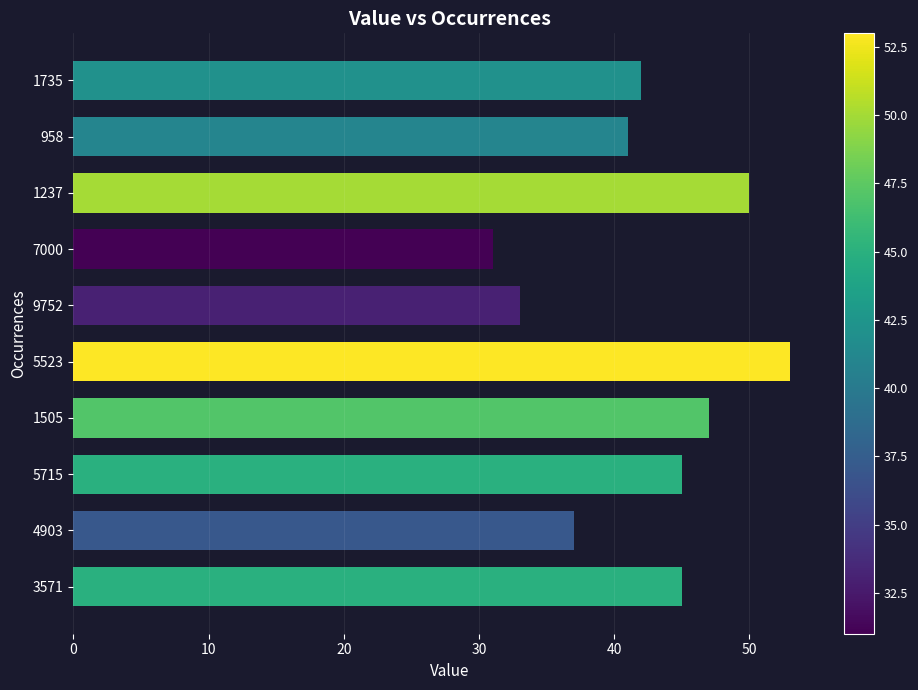

Where is the data nearest to the value 42?

1735